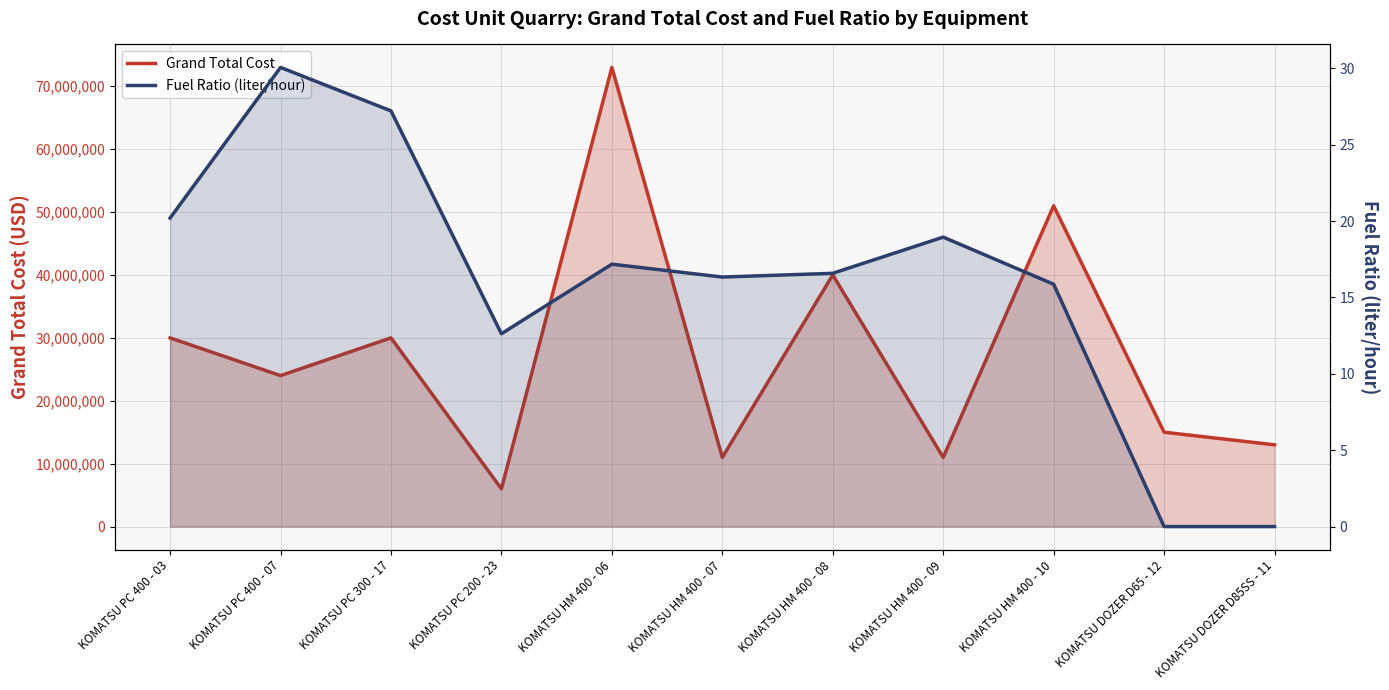

What is the spread (max minus min) of values at KOMATSU HM 400 - 07?

10999983.7